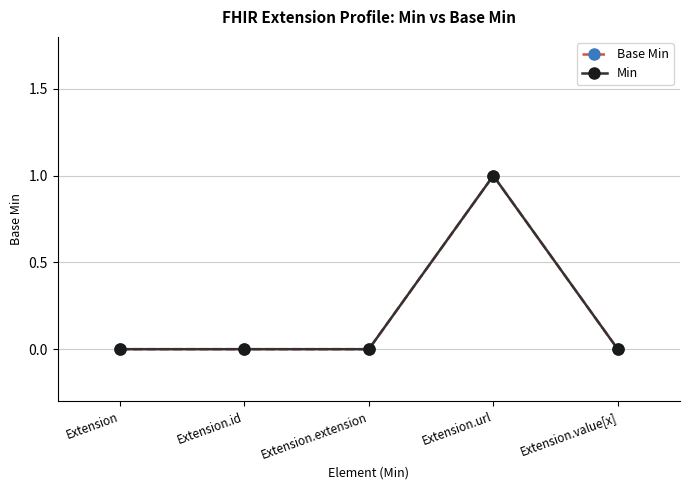

True or false: Base Min and Min cross at least once.

False